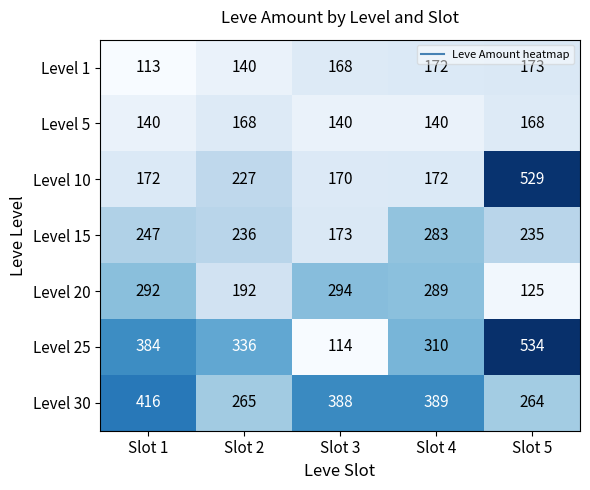

Which series has the largest range (max minus min)?

Level 25